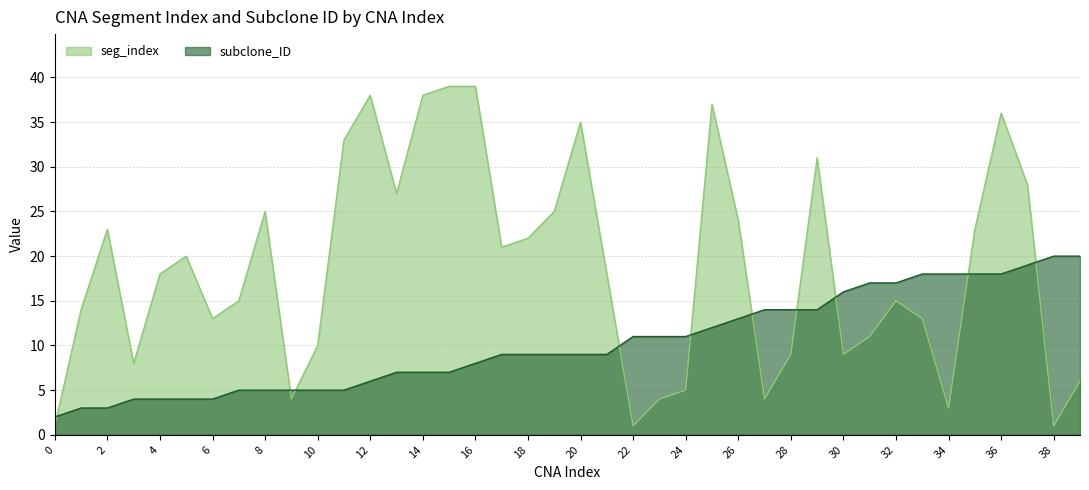

Which has a higher value, 4 or 25?

25